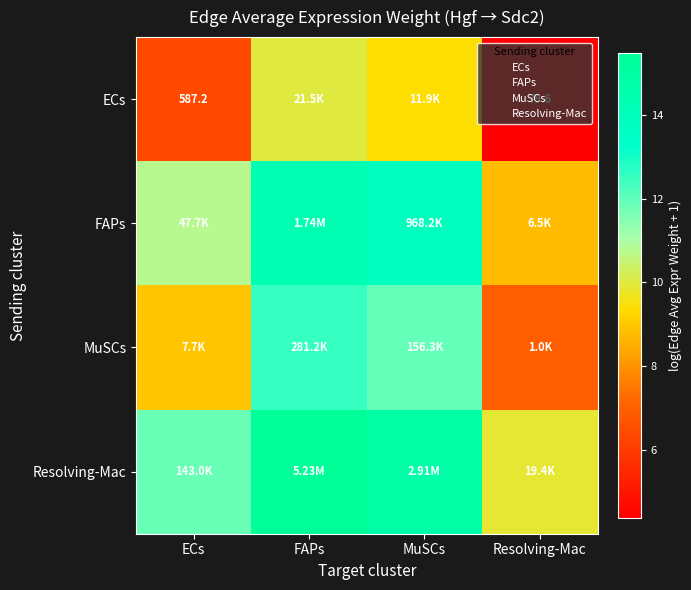

Is the value of FAPs at MuSCs greater than the value of Resolving-Mac at Resolving-Mac?

Yes